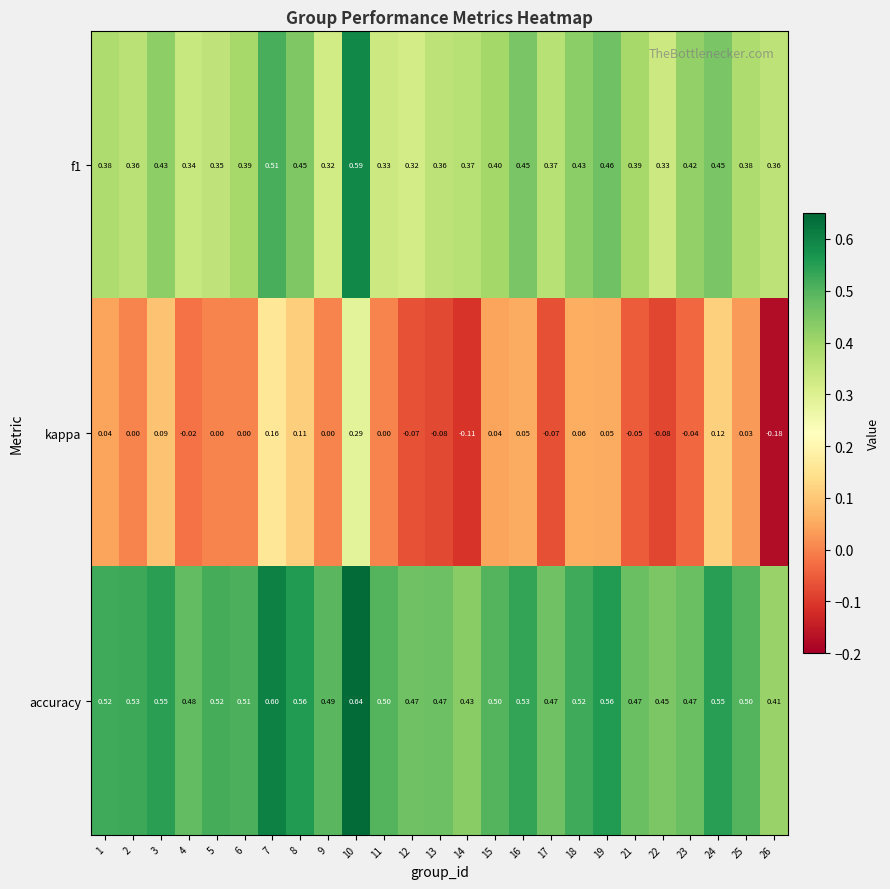

Is the value of f1 at 26 greater than the value of kappa at 6?

Yes